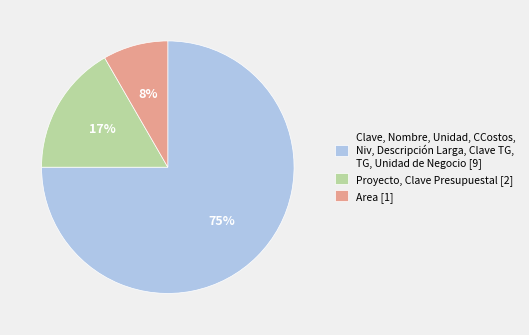

Which category accounts for the majority?

Clave, Nombre, Unidad, CCostos, Niv, Descripción Larga, Clave TG, TG, Unidad de Negocio [9]